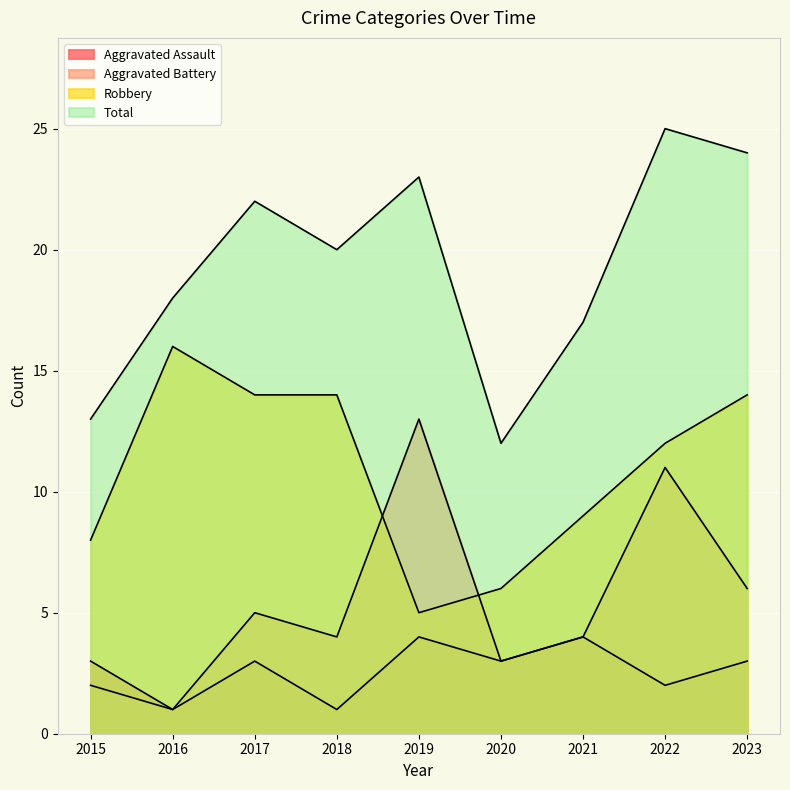

True or false: Robbery and Total intersect in this chart.

False